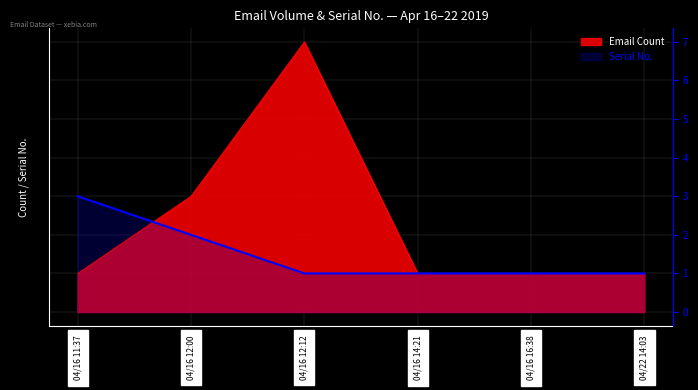

Reading left to right, transcribe all the data shown in this chart.

Serial No.: 04/16 11:37=3	04/16 12:00=2	04/16 12:12=1	04/16 14:21=1	04/16 16:38=1	04/22 14:03=1
Email Count: 04/16 11:37=1	04/16 12:00=3	04/16 12:12=7	04/16 14:21=1	04/16 16:38=1	04/22 14:03=1